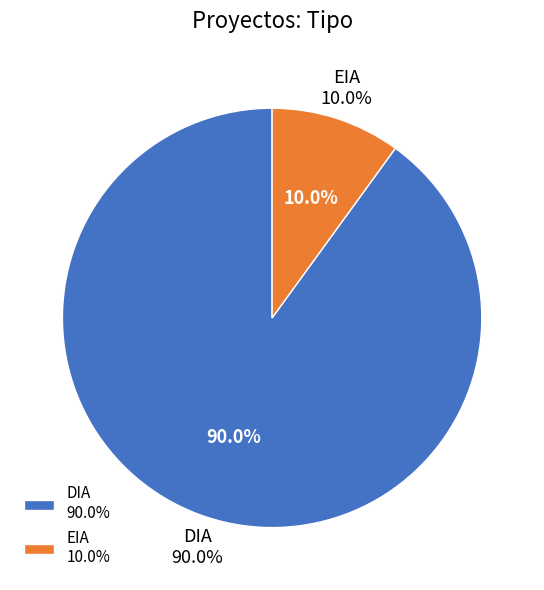

Combined, what portion of the pie is EIA and DIA?

100.0%